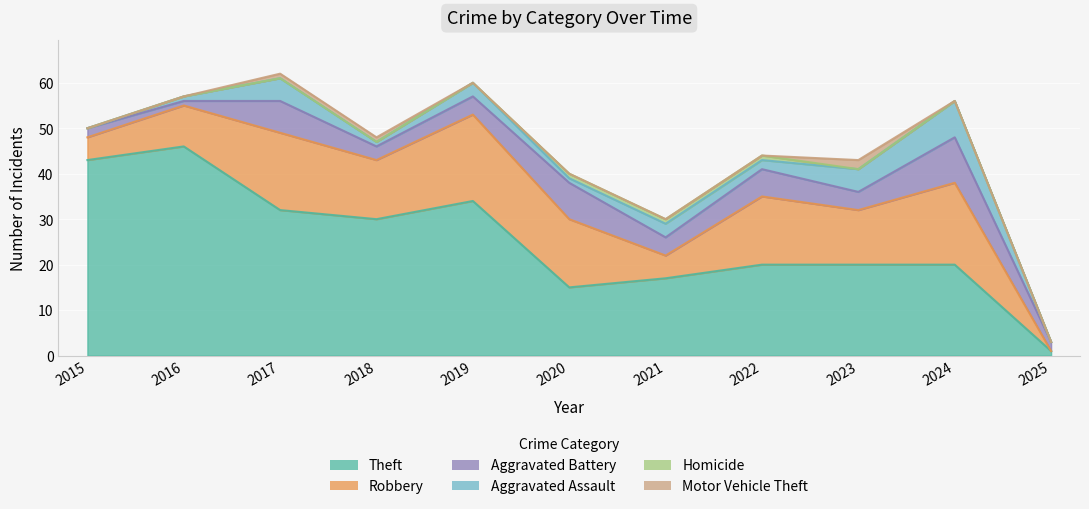

True or false: Homicide has more than 2 interior local peaks.

False